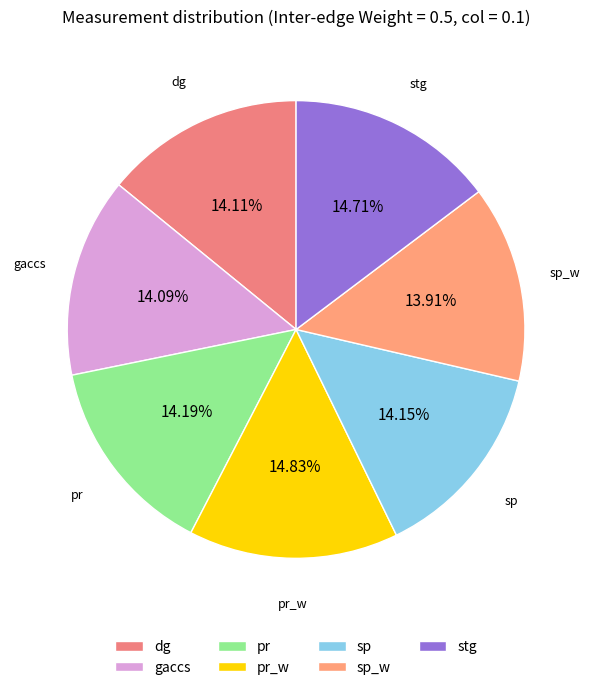

What percentage is the pr slice, to the nearest percent?

14%